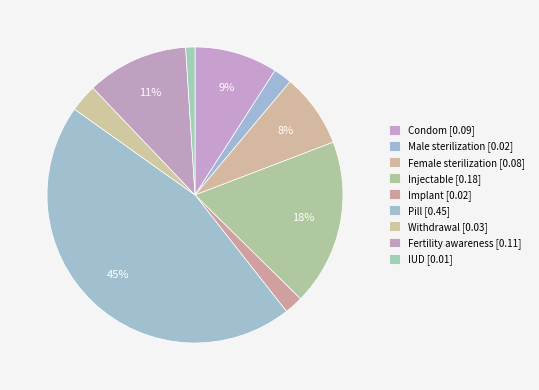

How many segments does this pie chart have?

9